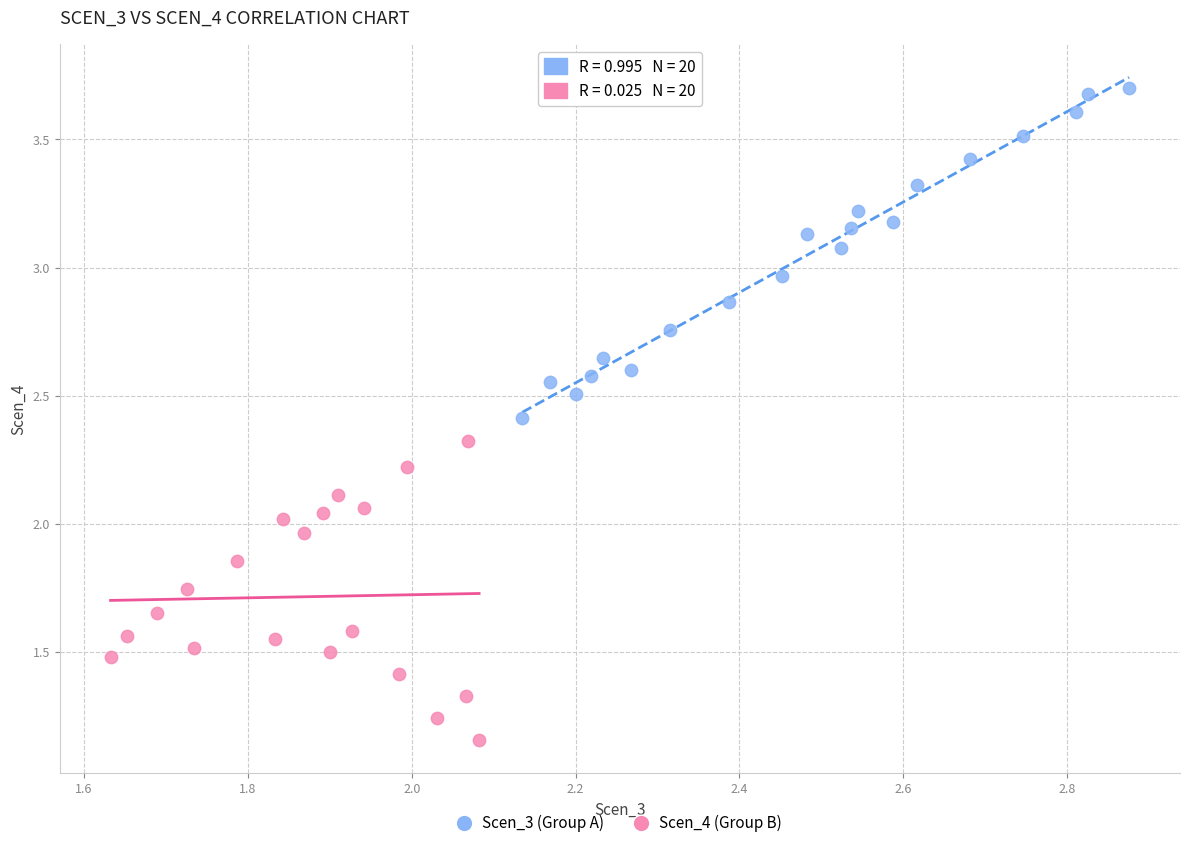

Which series has the largest Y range (max minus min)?

Scen_3 (Group A)